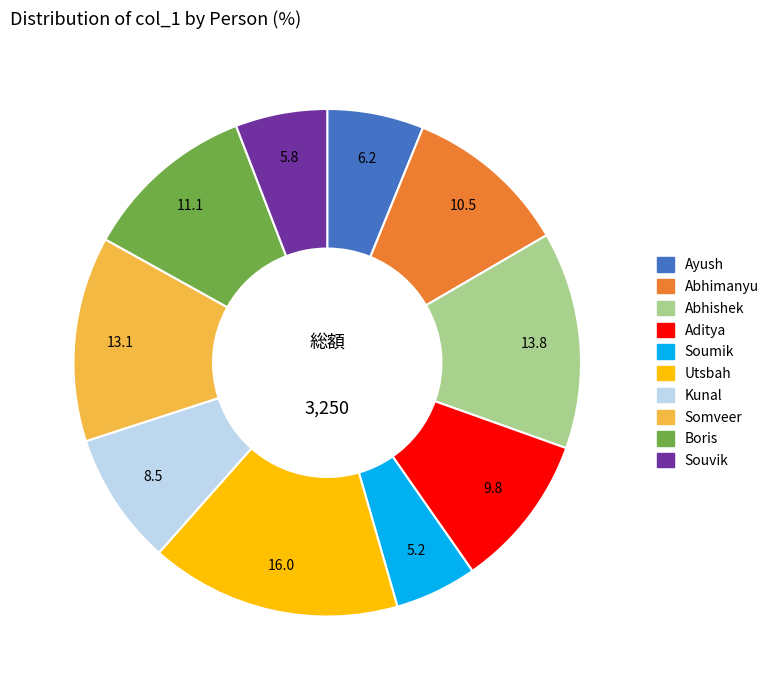

How many segments does this pie chart have?

10